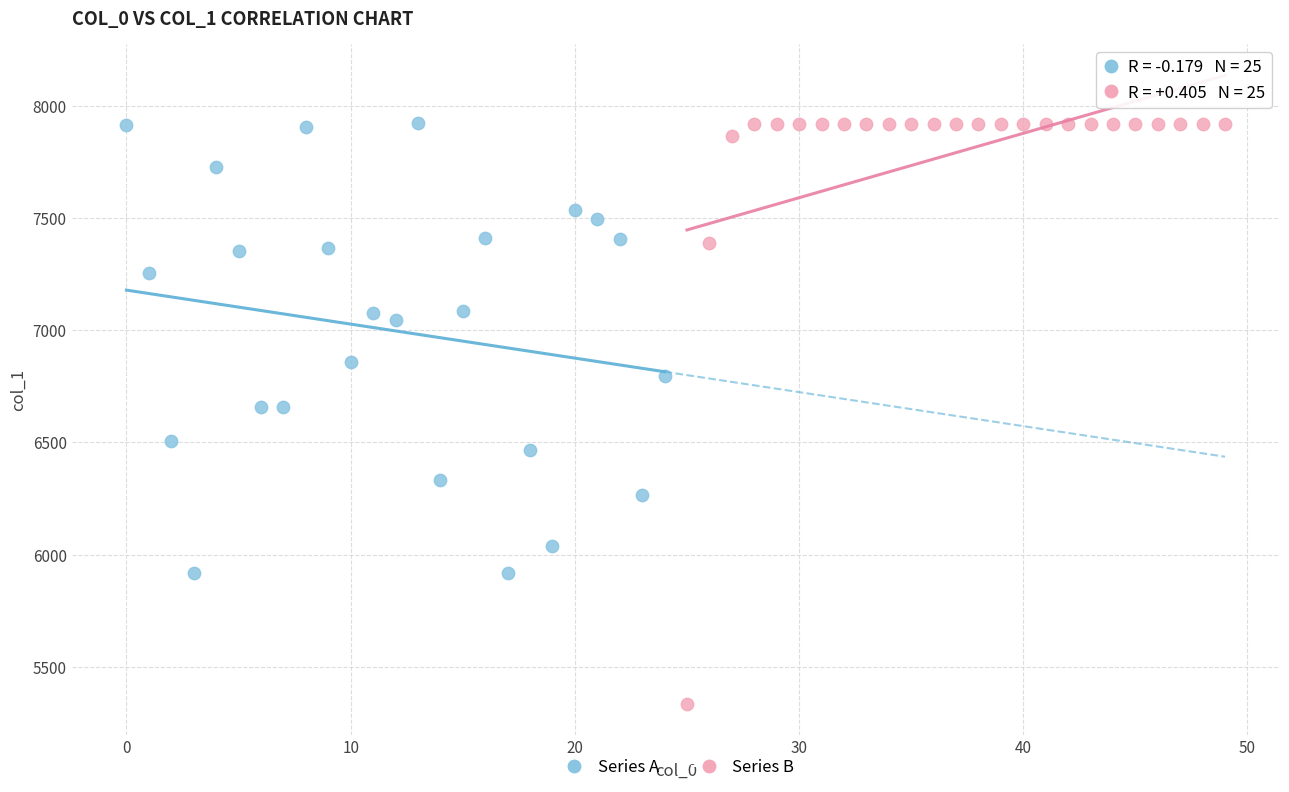

Which series reaches the minimum Y coordinate?

Series B